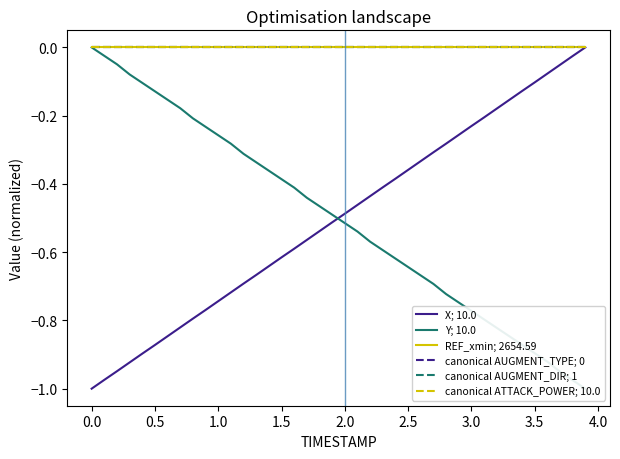

What is the value of the Y; 10.0 point at the 26th from the left?

-0.6